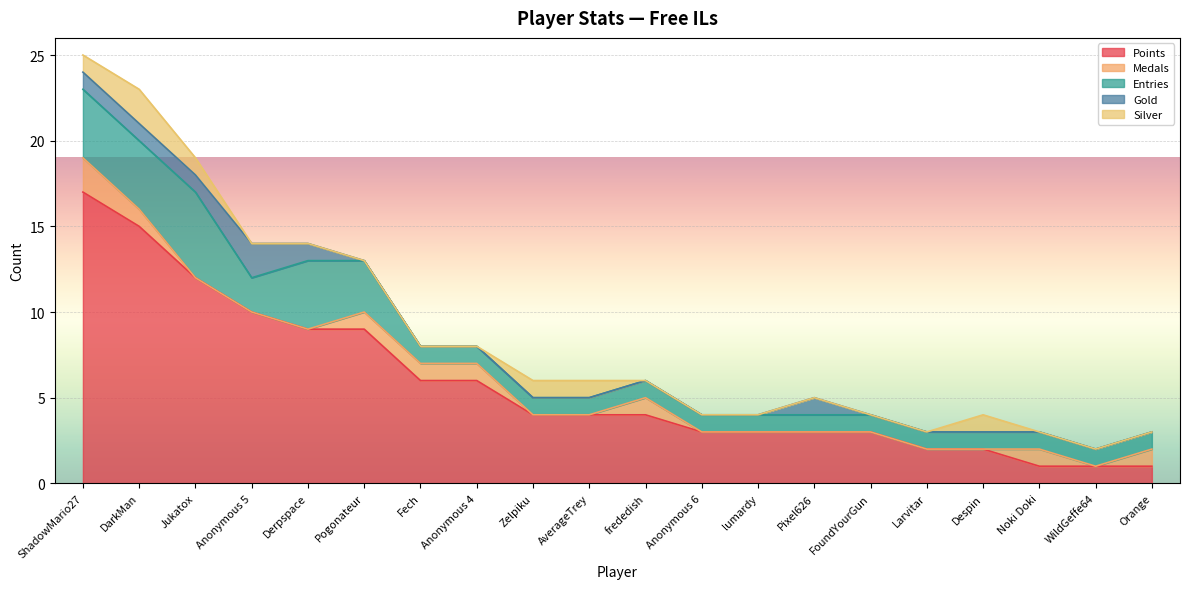

At which label is Medals closest to 1?

DarkMan